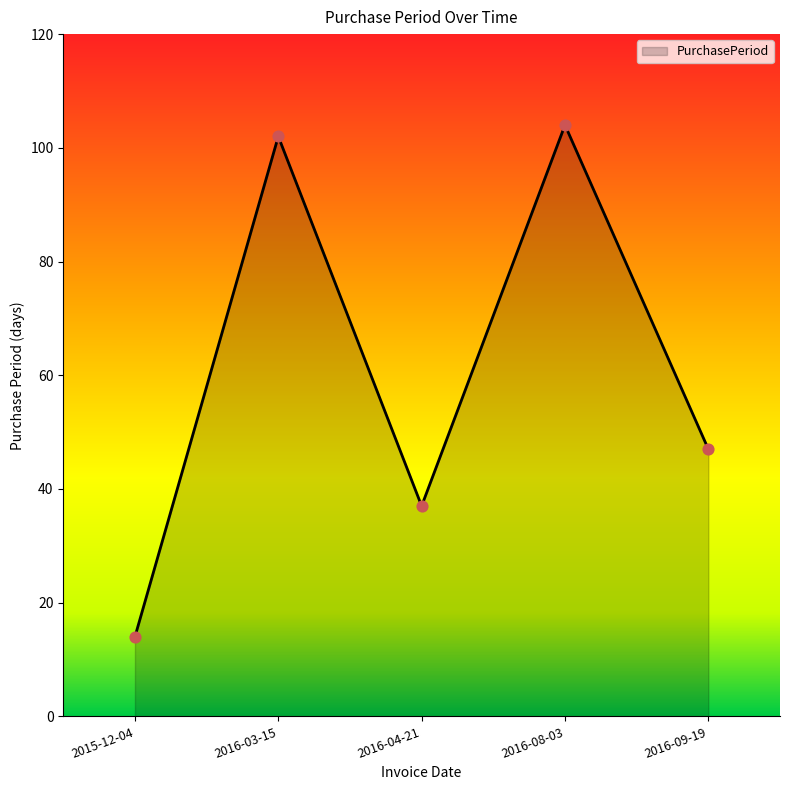

What is the ratio of the value at 2015-12-04 to the value at 2016-09-19?

0.3